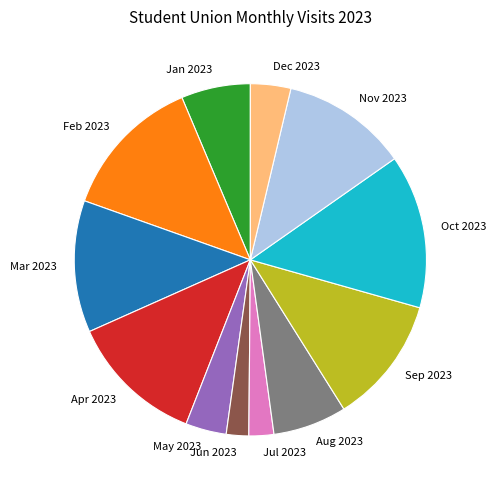

Count the number of slices in the pie.

12